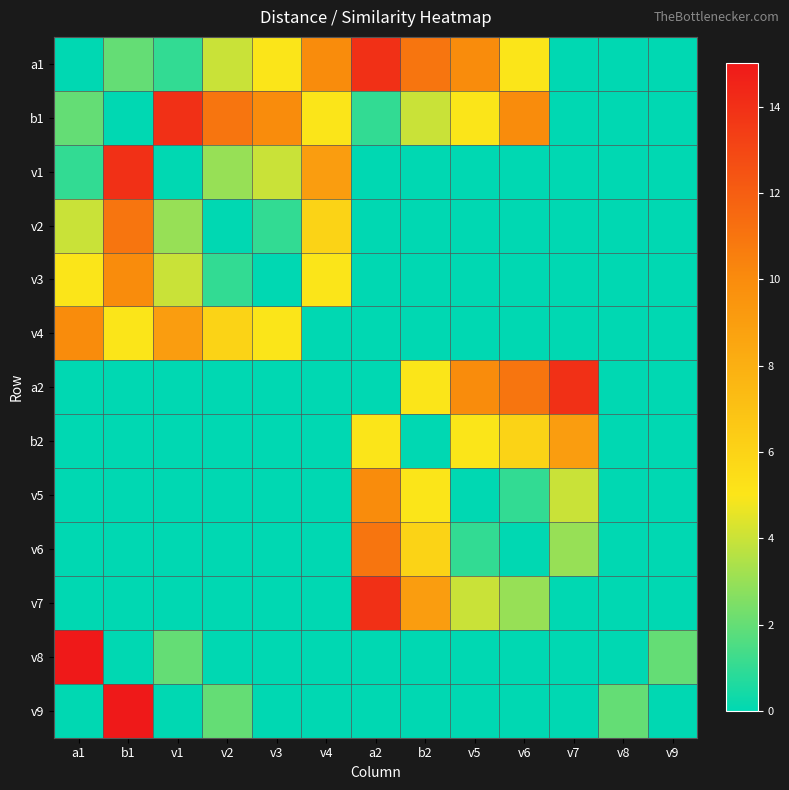

List the series in order of their peak value, highest first.

v8, v9, a1, b1, v1, a2, v7, v2, v6, v3, v4, v5, b2